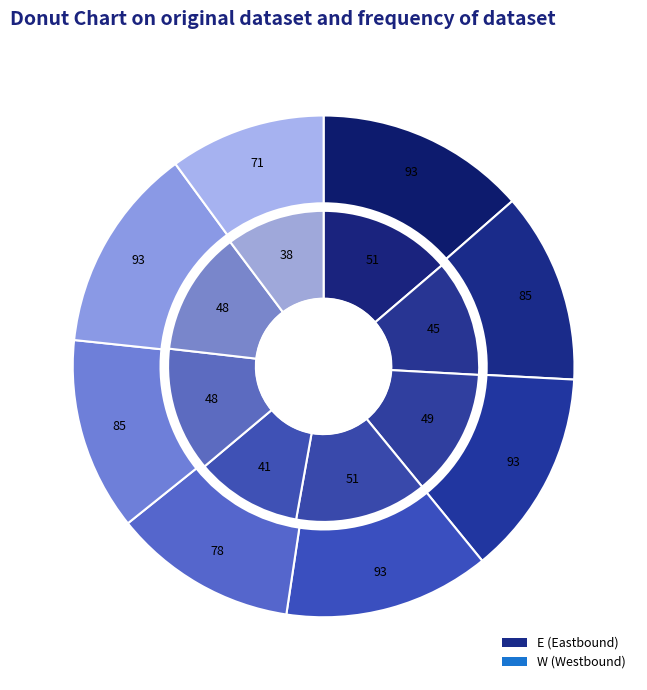

Rank the series by their average value, from lowest to highest.

W, E